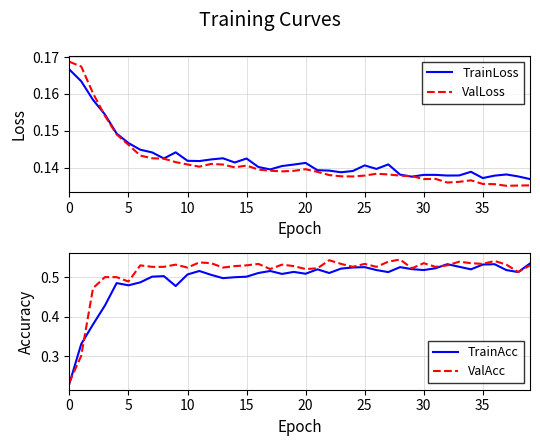

At which category is the sum across all series the highest?

36